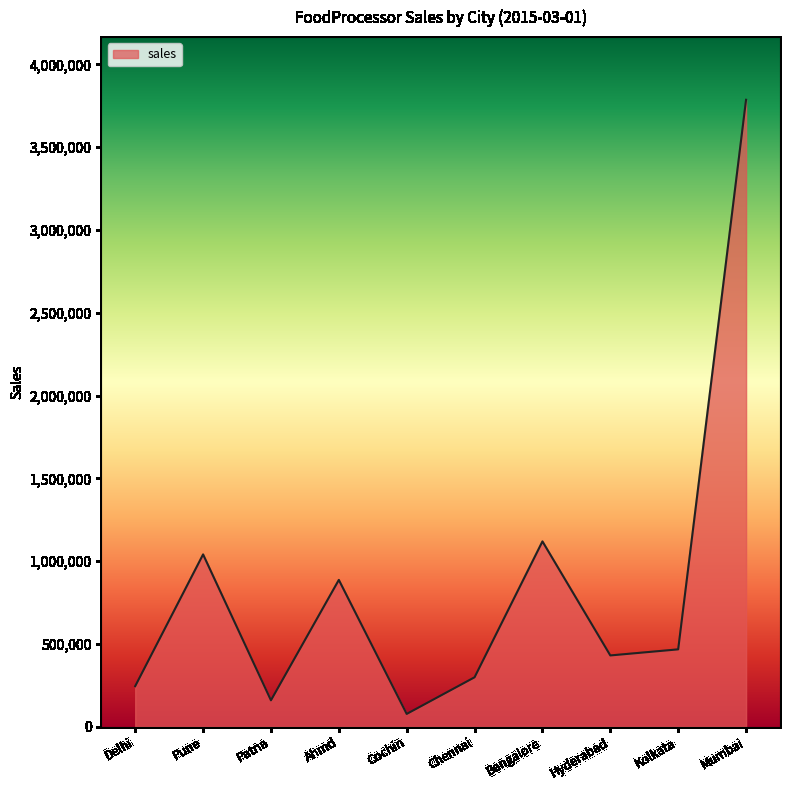

Reading right to left, extract all data points from this chart.

Mumbai=3785821	Kolkata=467426	Hyderabad=430665	Bangalore=1119214	Chennai=298707	Cochin=77446	Ahmd=886744	Patna=159674	Pune=1040661	Delhi=245235